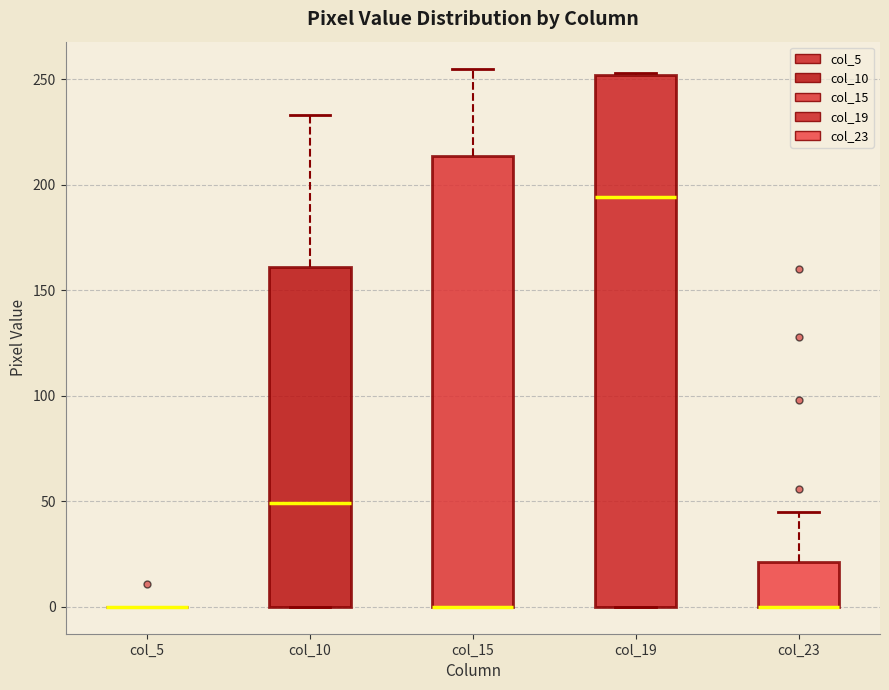

Where does the median line of the box for col_19 sit on the y-axis? The values are not printed on the chart, so give them approximately, as read against the axis.

195